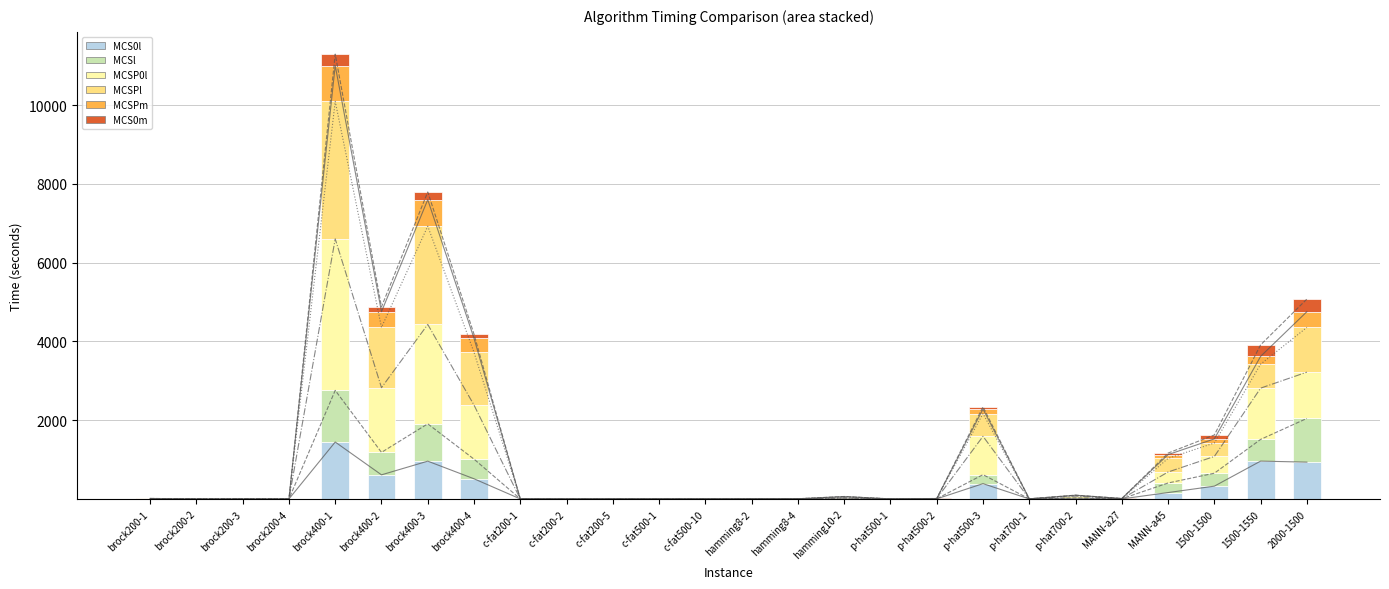

The MCS0m series shows 456.8 at brock400-1. True or false?

False